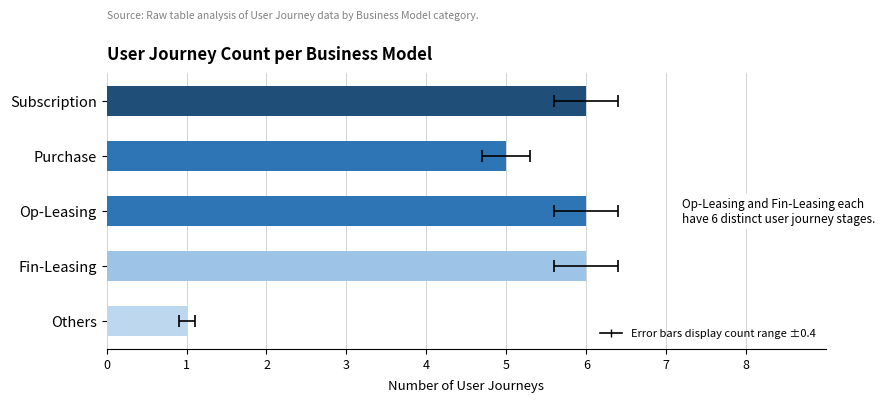

What is the ratio of the value at Op-Leasing to the value at Fin-Leasing?

1.0